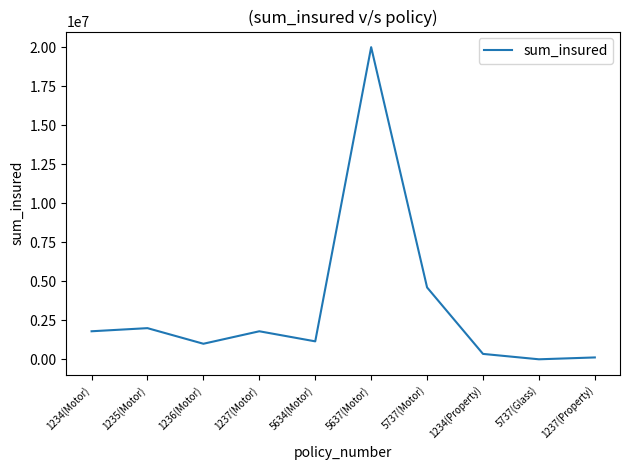

Approximately how many times larger is the value at 1236(Motor) compared to 1237(Property)?

8.1